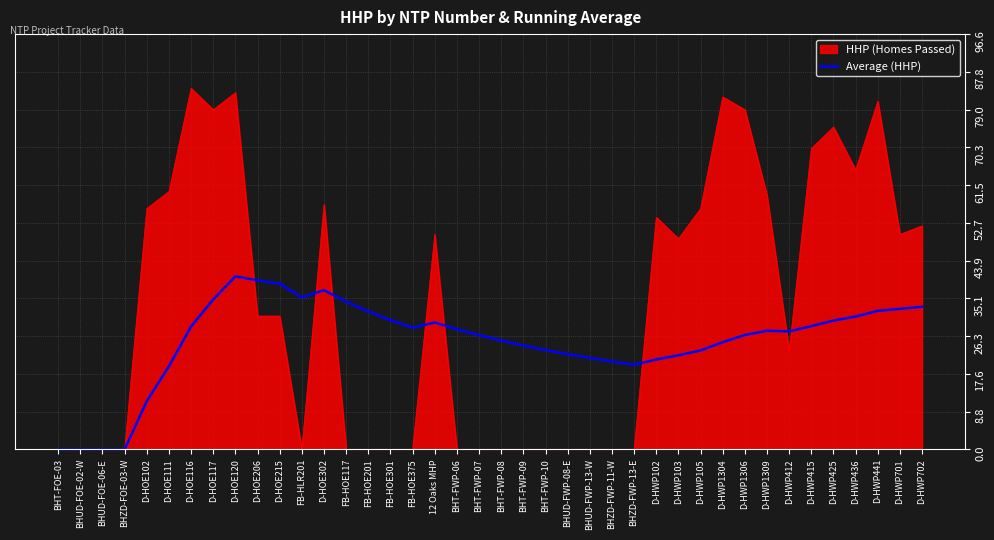

What position from the left is D-HWP103?

29